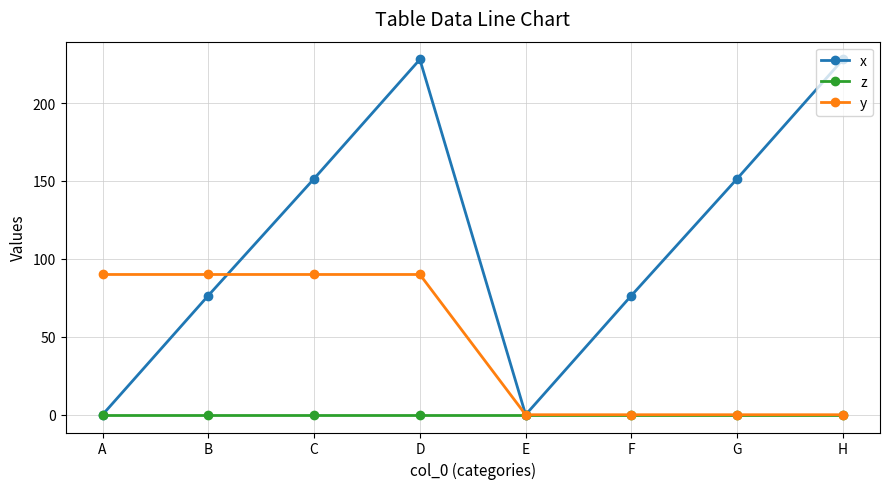

The y series shows 0.0 at E. True or false?

True